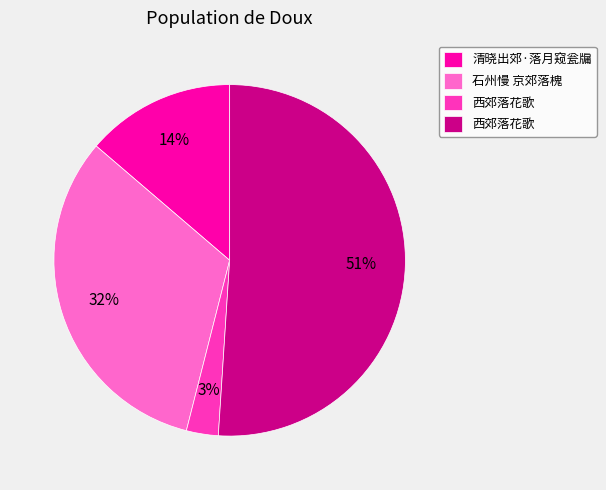

Is there a majority slice in this chart?

Yes